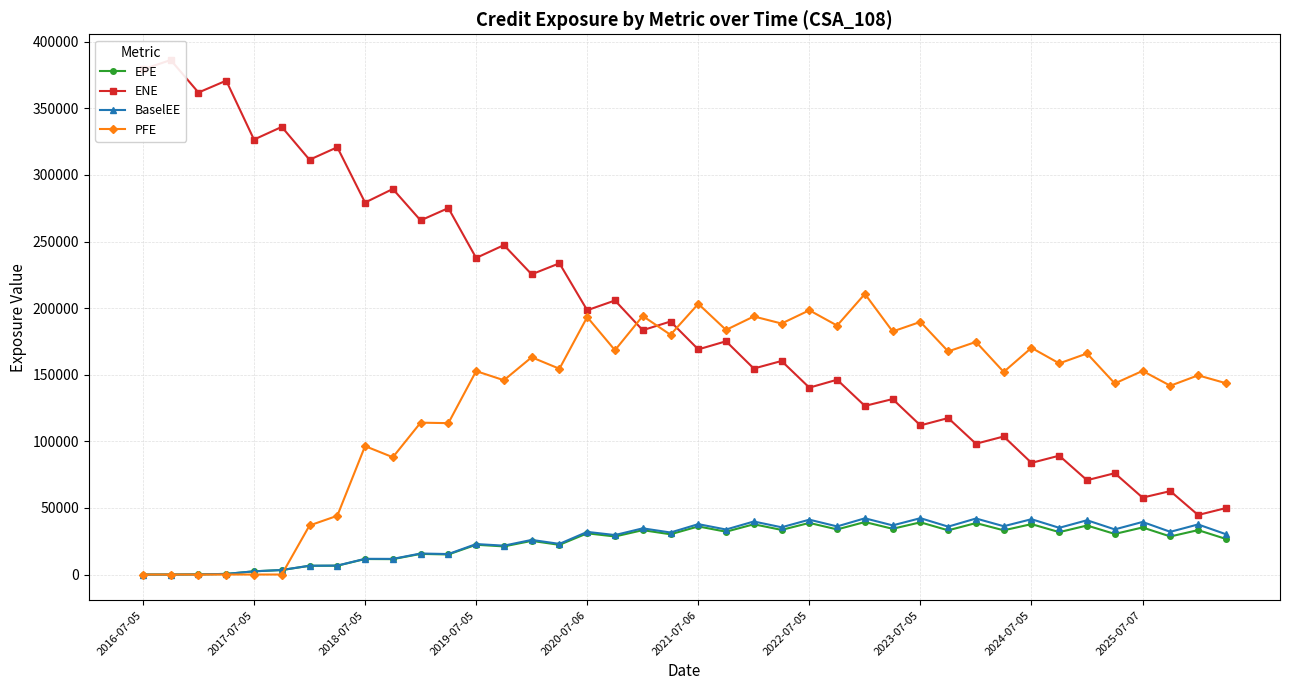

Is it true that EPE equals 17529.3 at 2017-07-05?

False